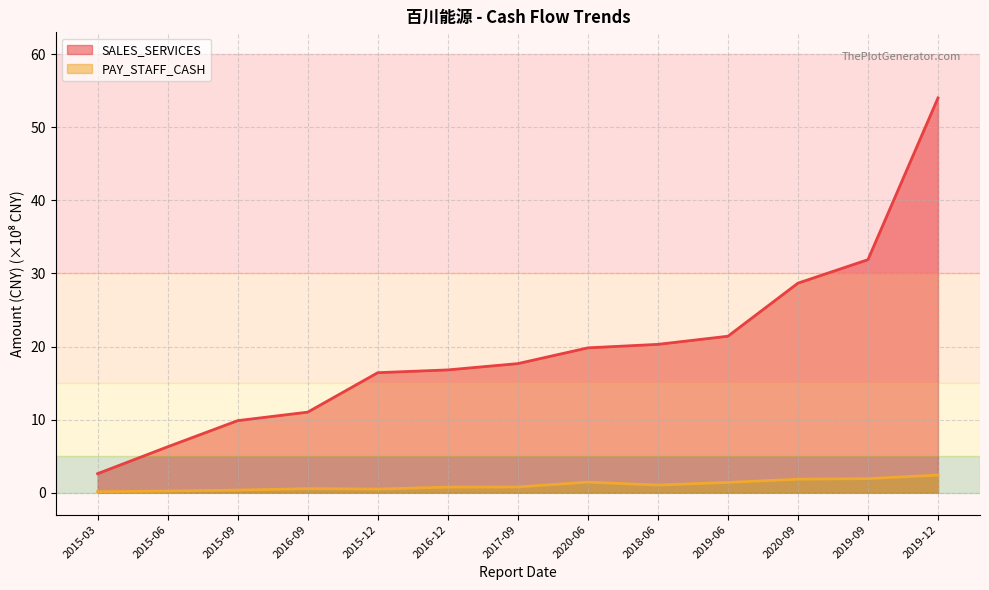

Rank the series at 2015-06 from highest to lowest value.

SALES_SERVICES, PAY_STAFF_CASH